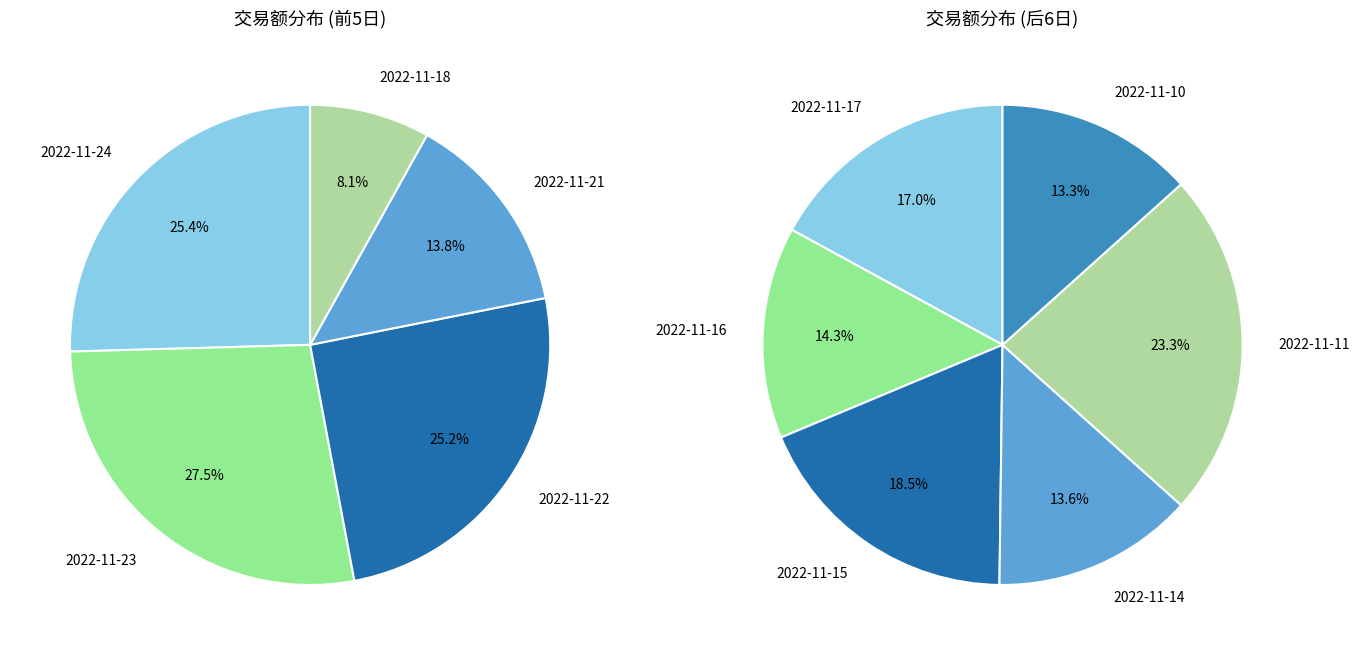

What is the change in value from 2022-11-22 to 2022-11-15?

-20820